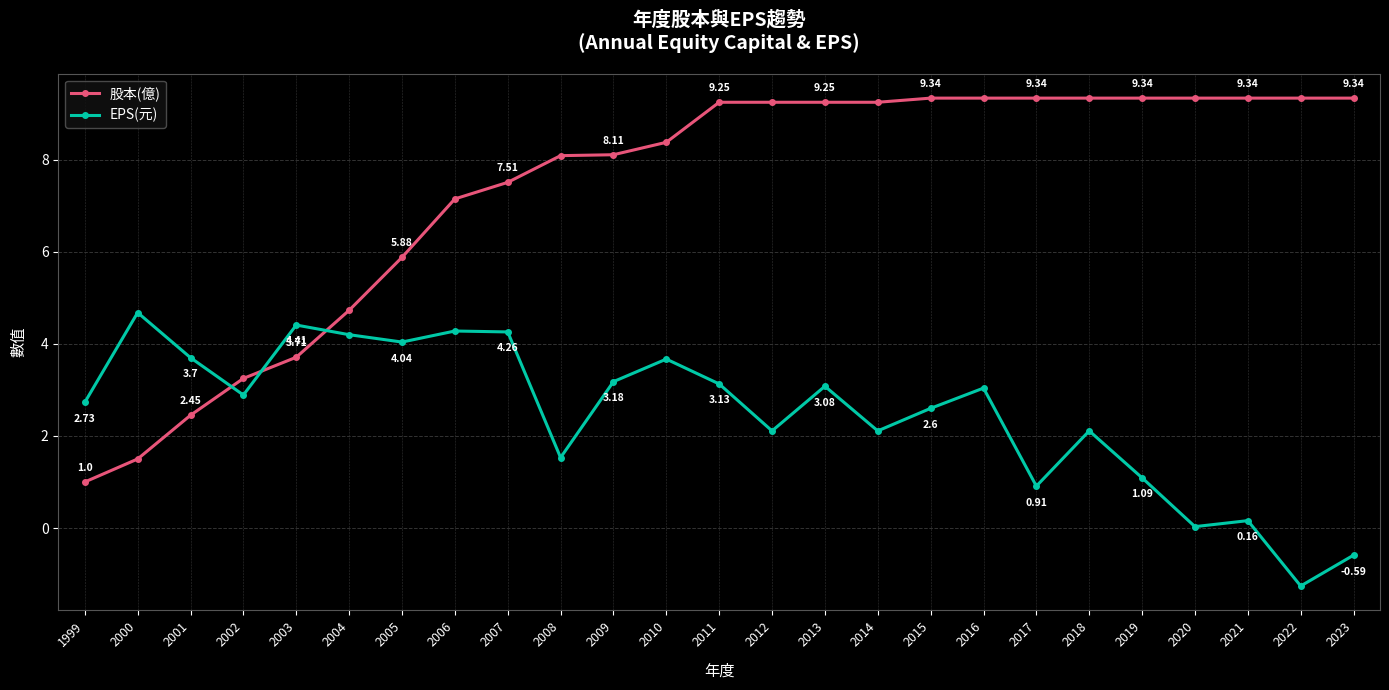

Is it true that EPS(元) equals 2.9 at 2018?

False